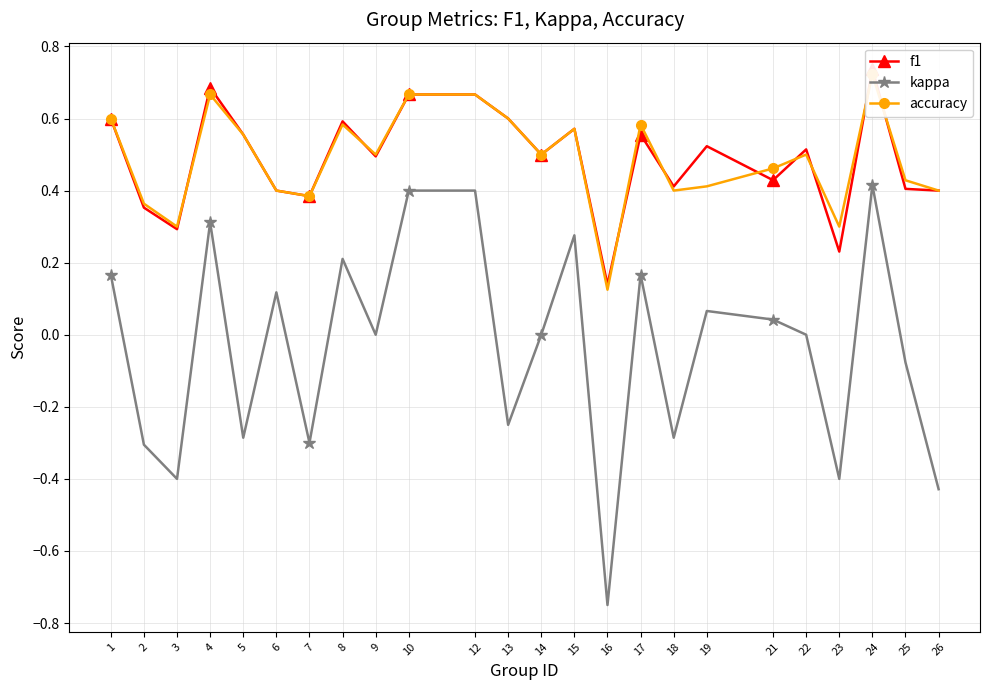

How many positive values does the kappa series have?

11